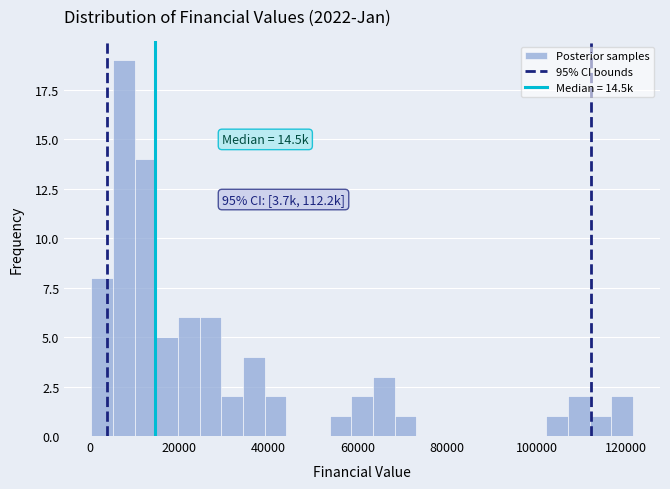

Read against the x-axis, roughly where is the centre of the tallest bar?

8000